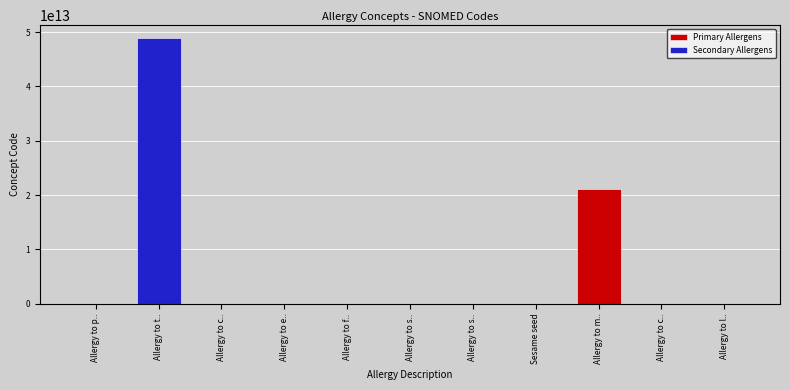

What is the sum of the values at Allergy to shellfish and Allergy to celery?

1013756008